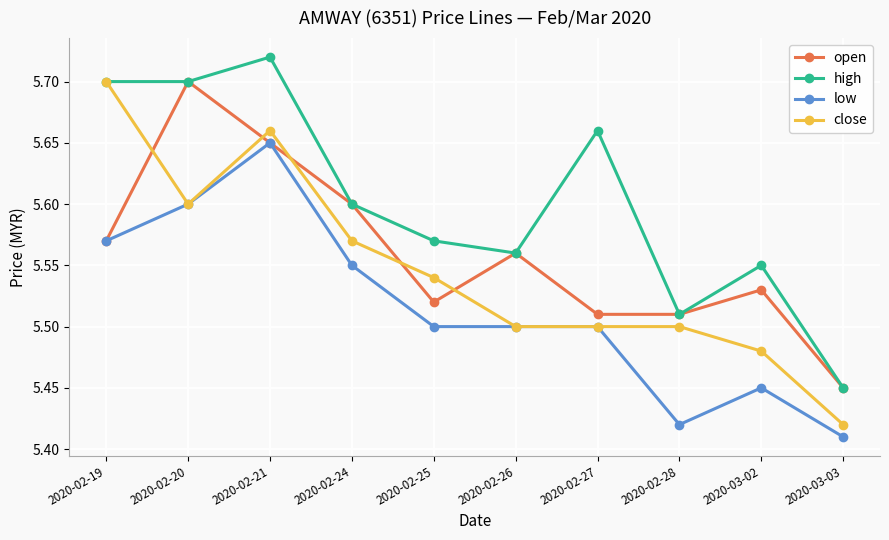

What position from the right is 2020-02-19?

10